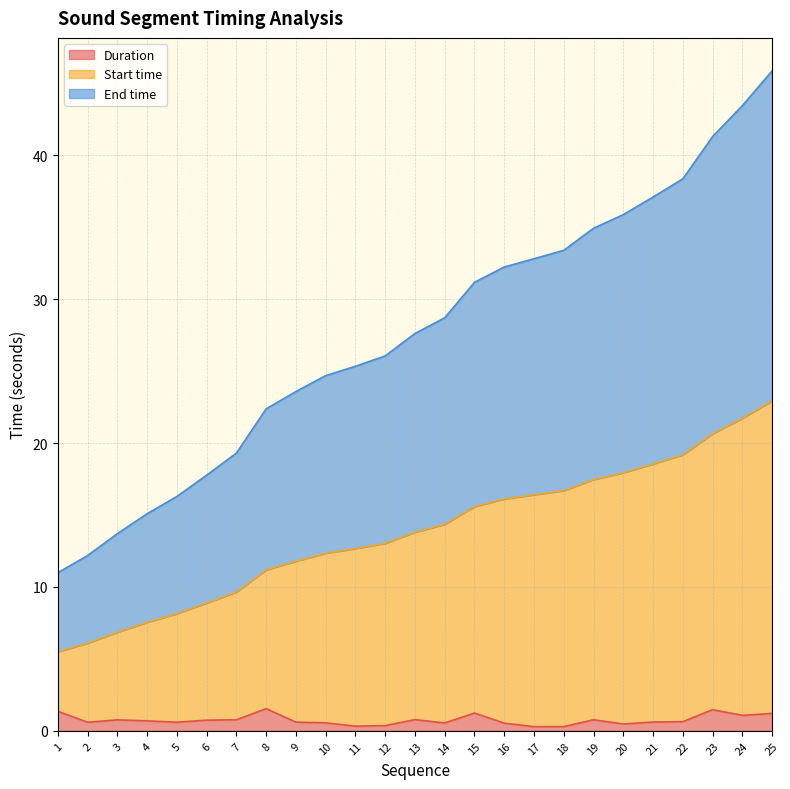

How many distinct data groups are displayed?

3